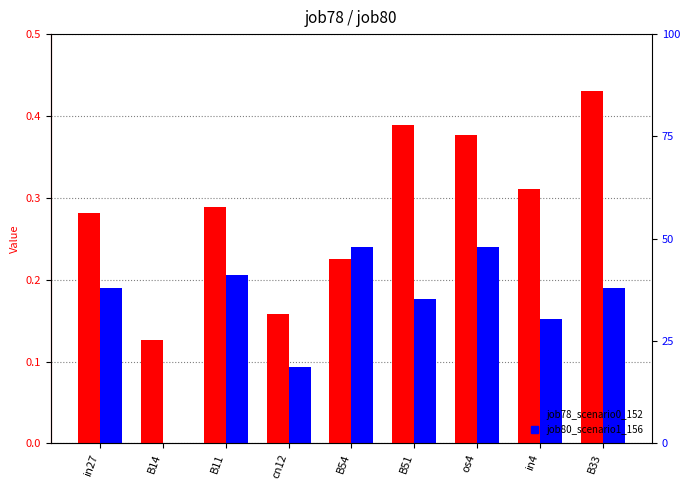

What is the approximate value of job80_scenario1_156 at cn12?

0.1